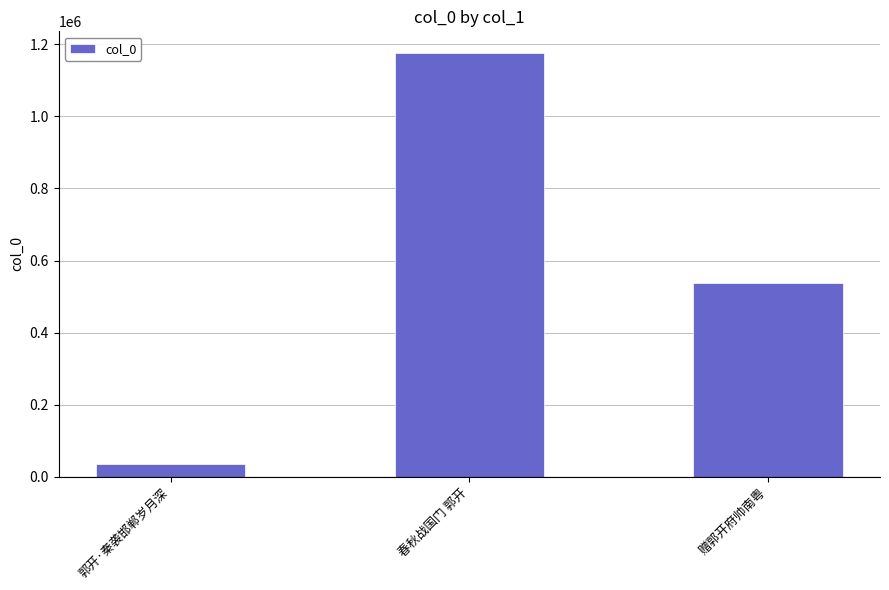

Reading right to left, what are all the values shown in this chart?

538800	1177535	33921